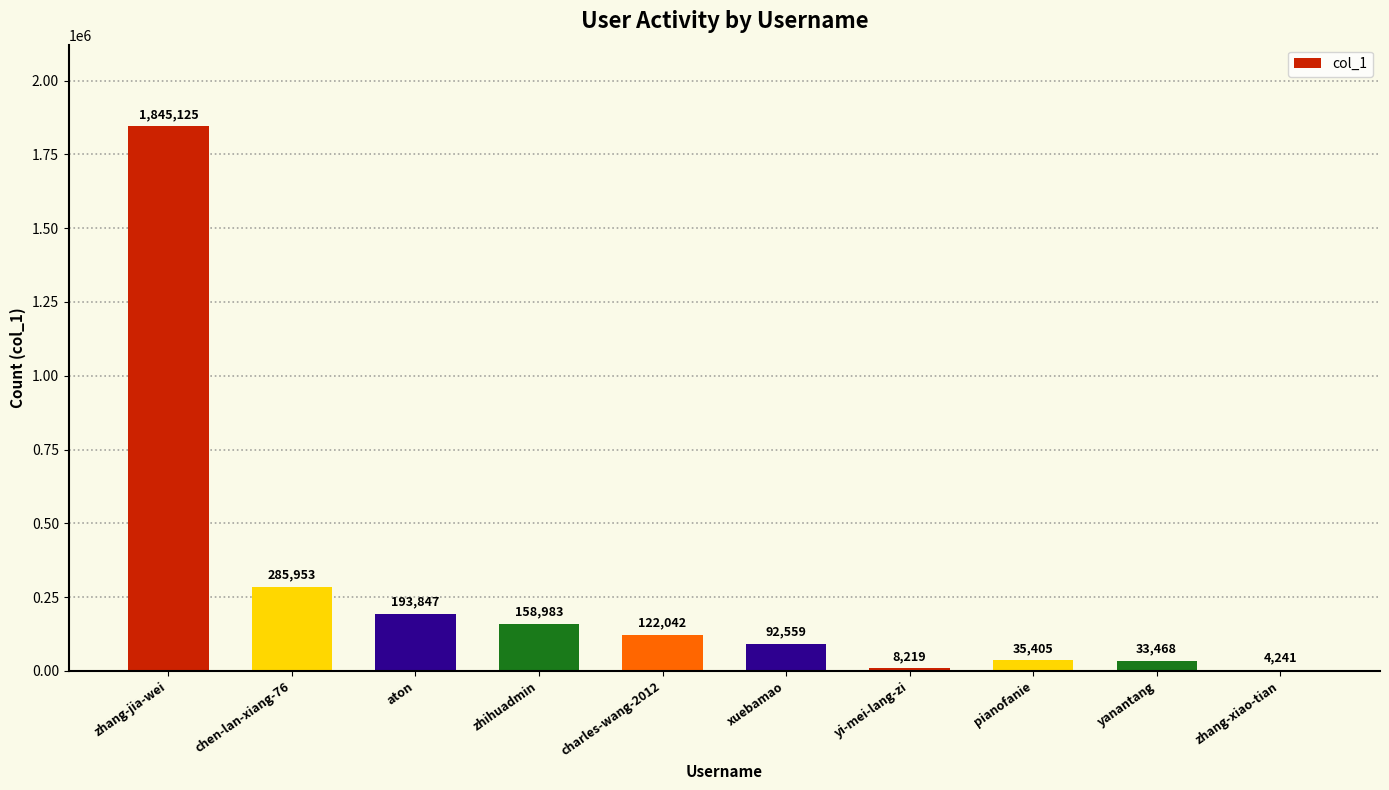

Approximately how many times larger is the value at zhihuadmin compared to aton?

0.8